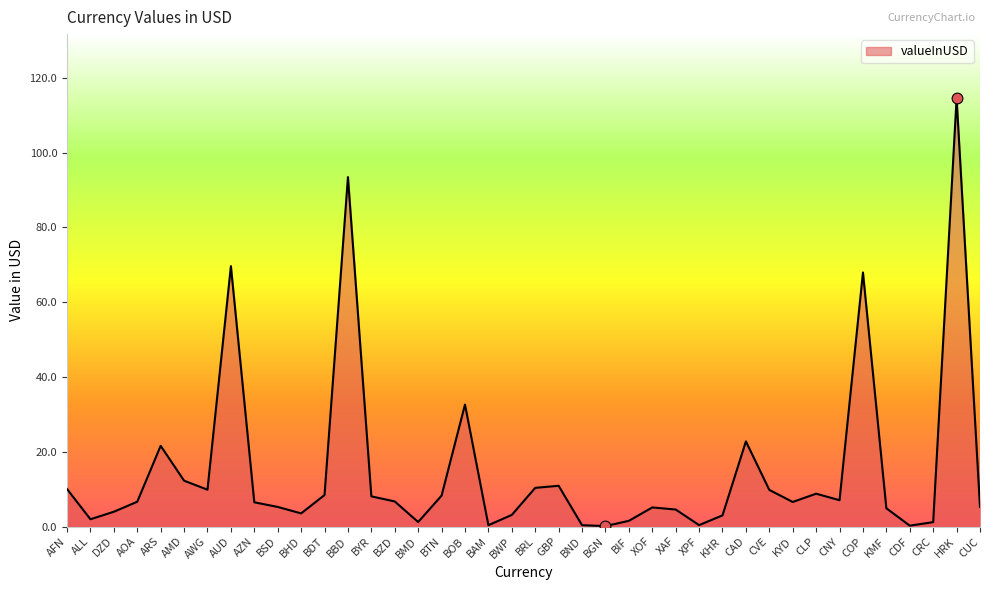

Which has a higher value, BWP or CDF?

BWP